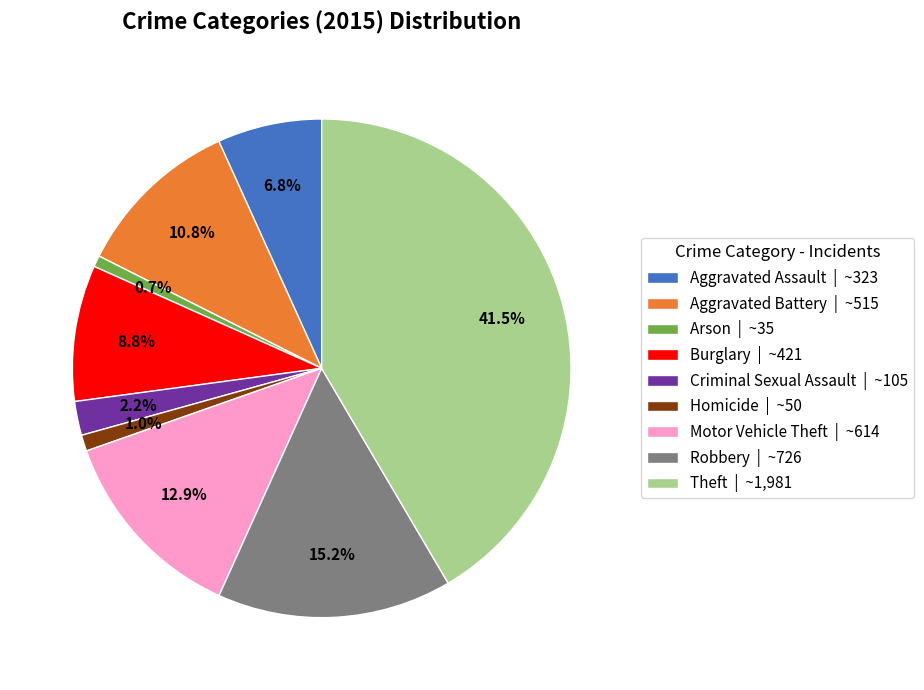

To the nearest percent, what portion does Homicide represent?

1%